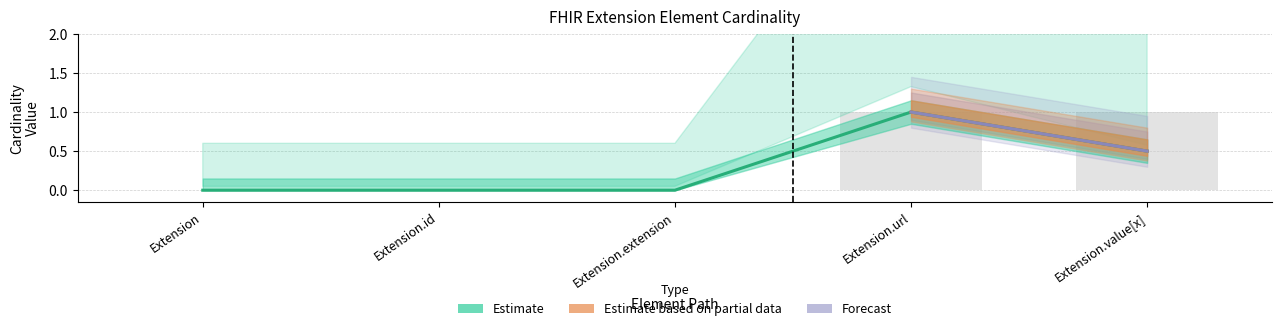

Rank the categories by Base Max value from lowest to highest.

Extension, Extension.id, Extension.extension, Extension.url, Extension.value[x]